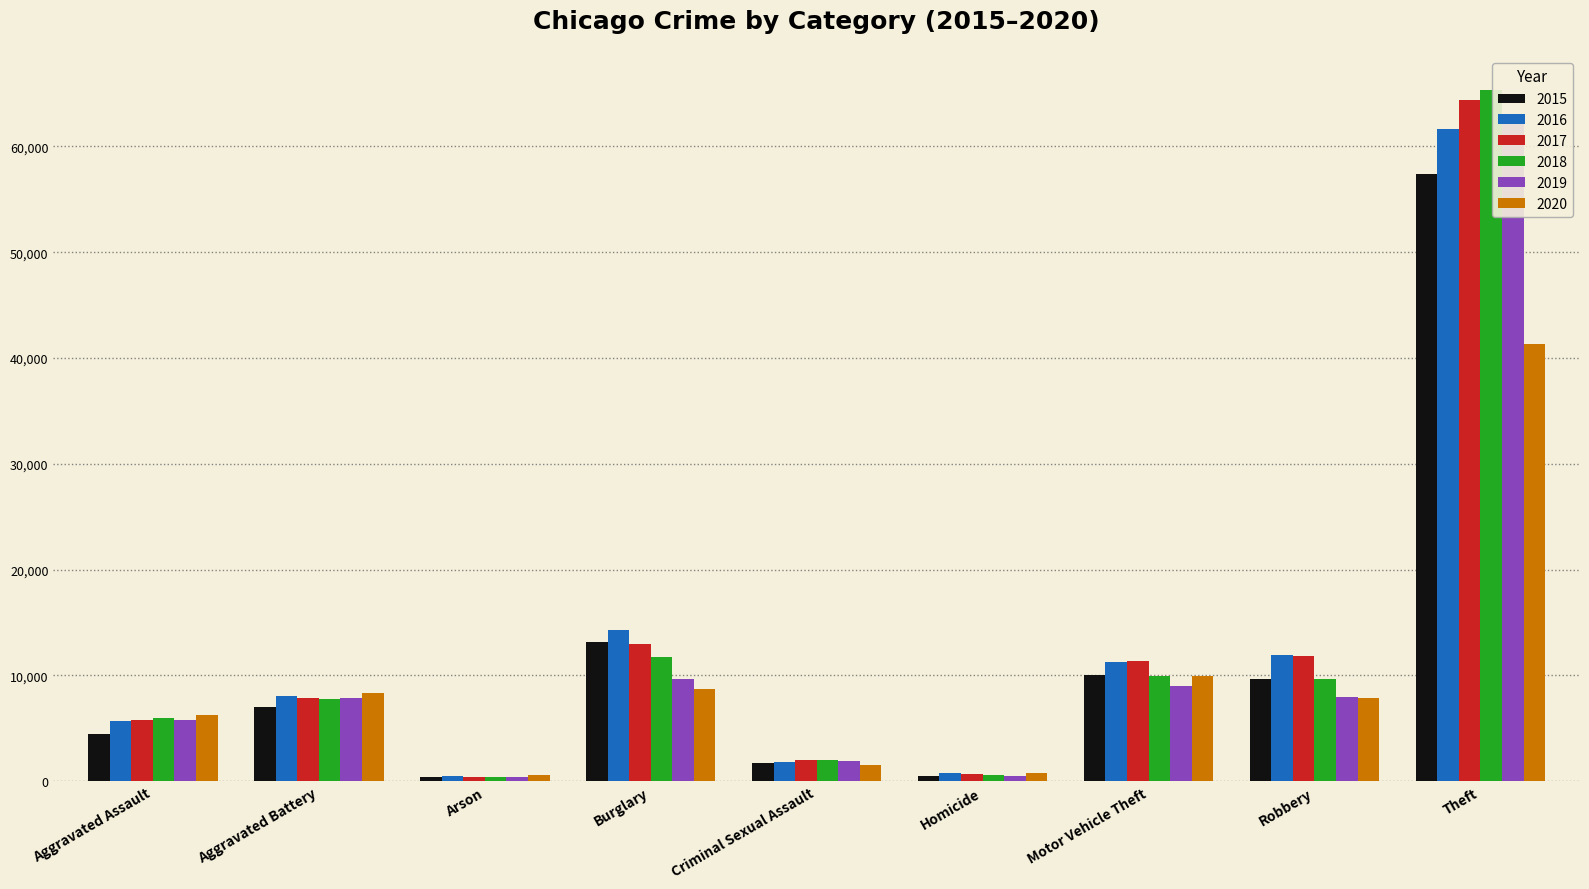

What is the difference between the maximum and minimum values in the 2017 series?

63942